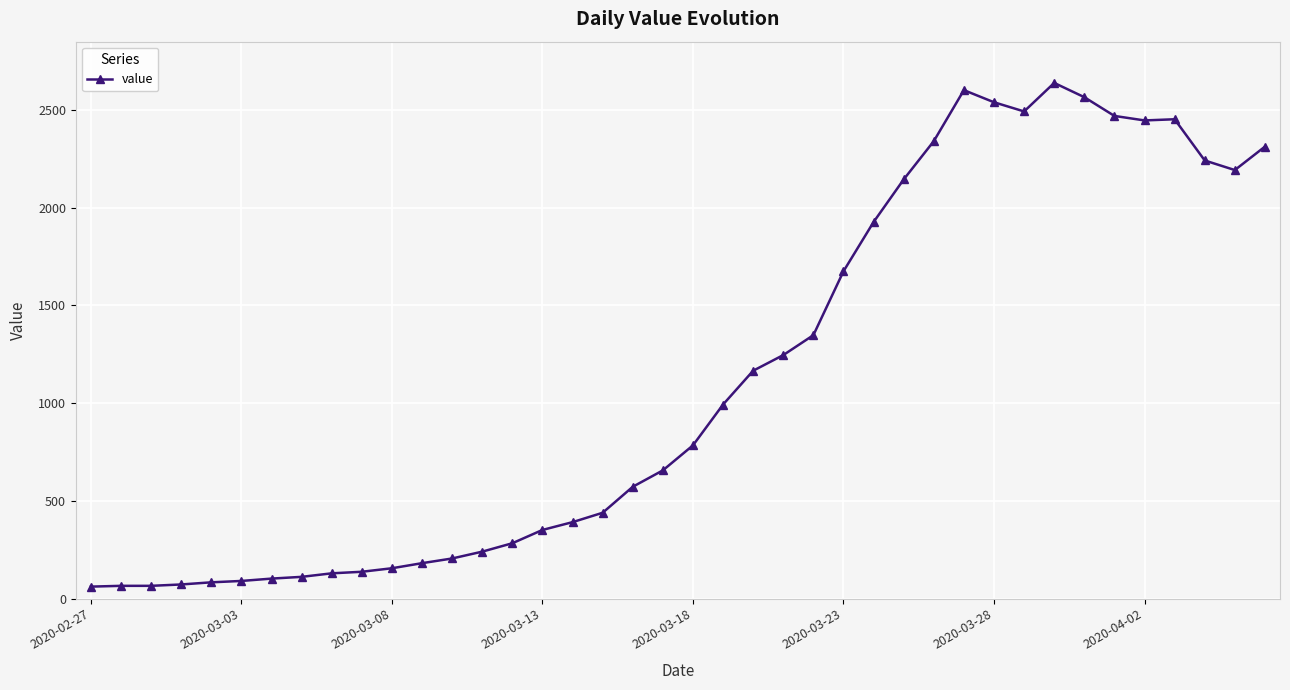

What is the difference between the second highest and minimum values?

2541